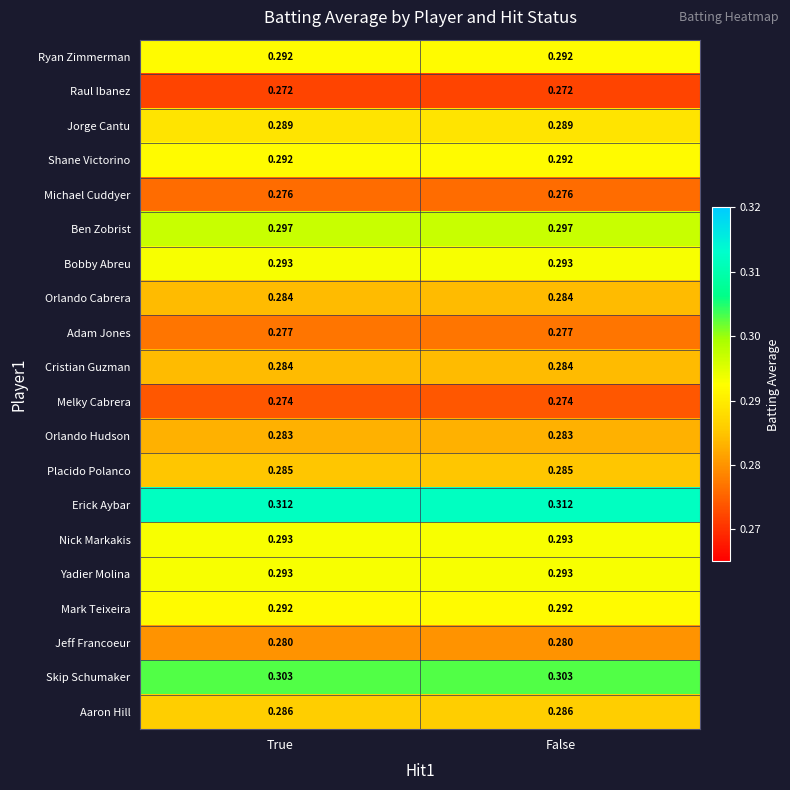

Is the value of Ryan Zimmerman at False greater than the value of Ben Zobrist at False?

No